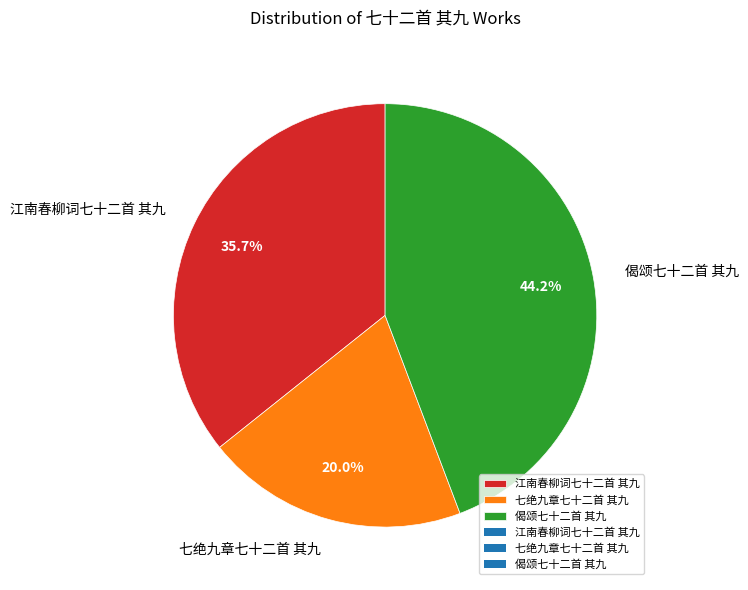

What percentage is the 偈颂七十二首 其九 slice, to the nearest percent?

44%